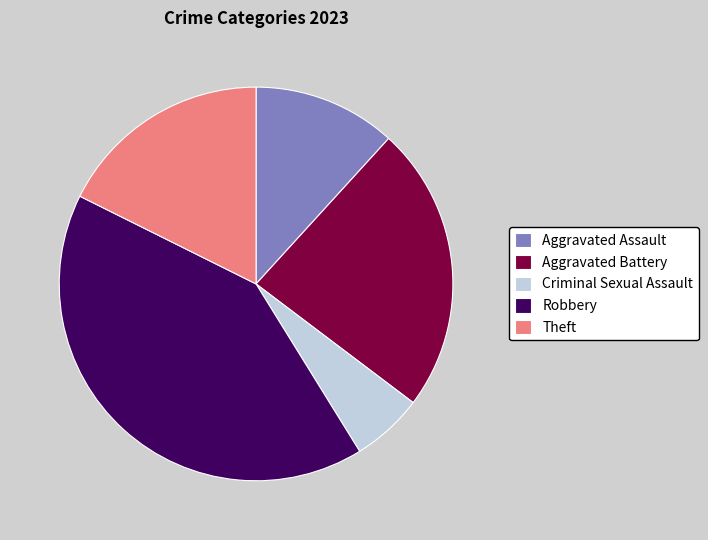

The Criminal Sexual Assault slice represents 1% of the pie. True or false?

False